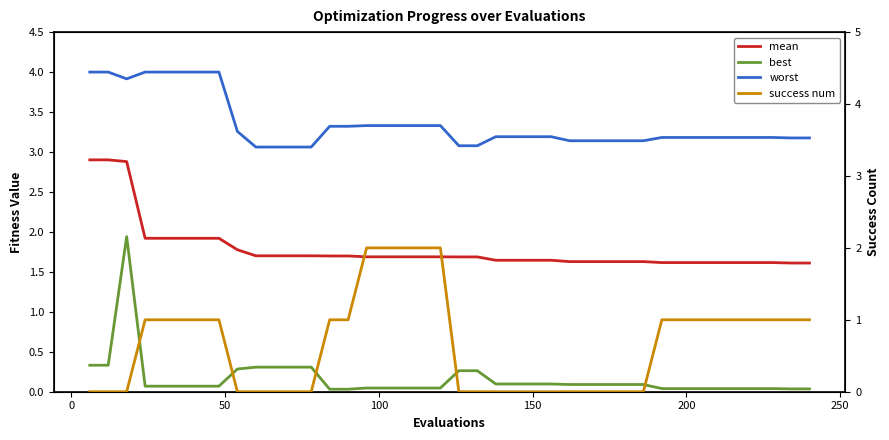

The mean series shows 2.5 at 15. True or false?

False